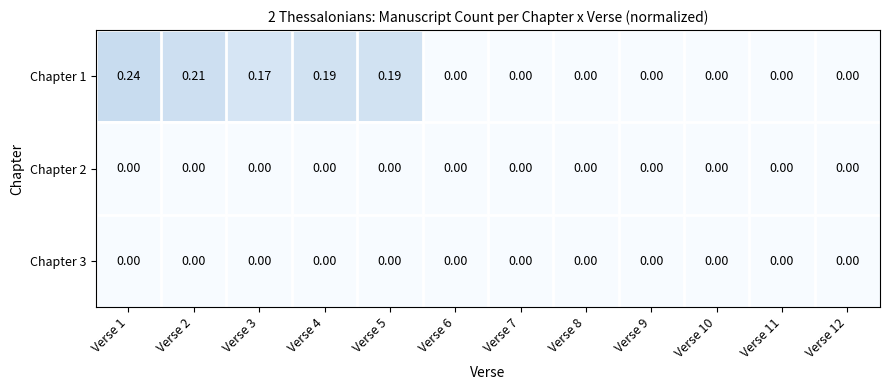

Count the number of categories in the chart.

12